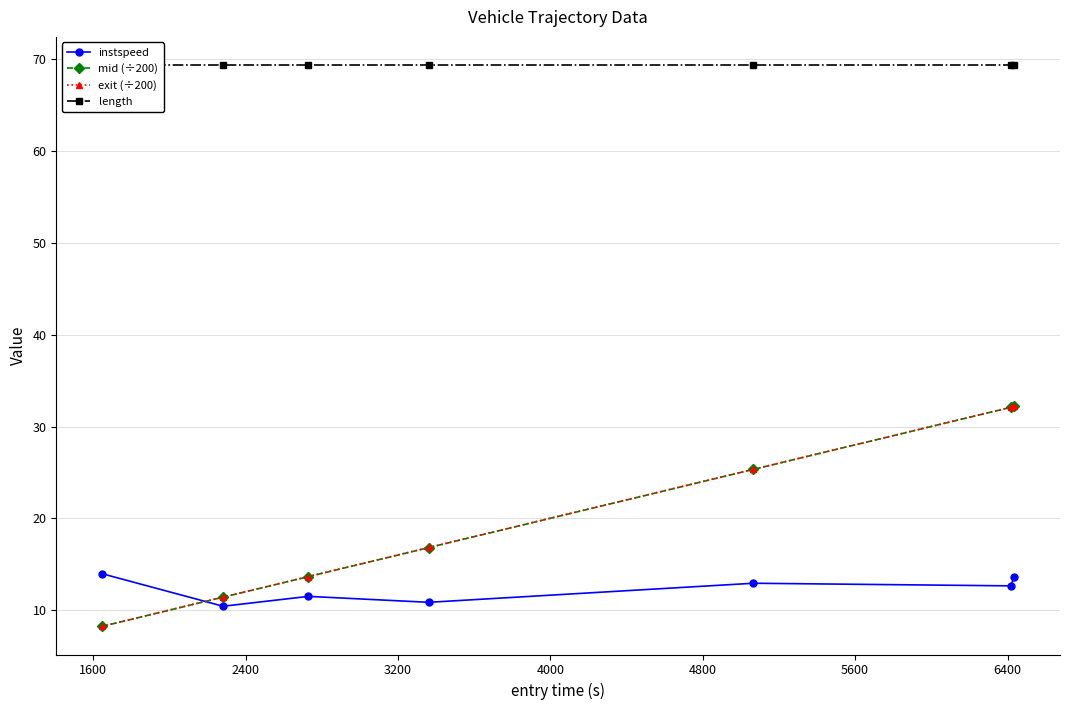

True or false: mid (÷200) and length intersect in this chart.

False